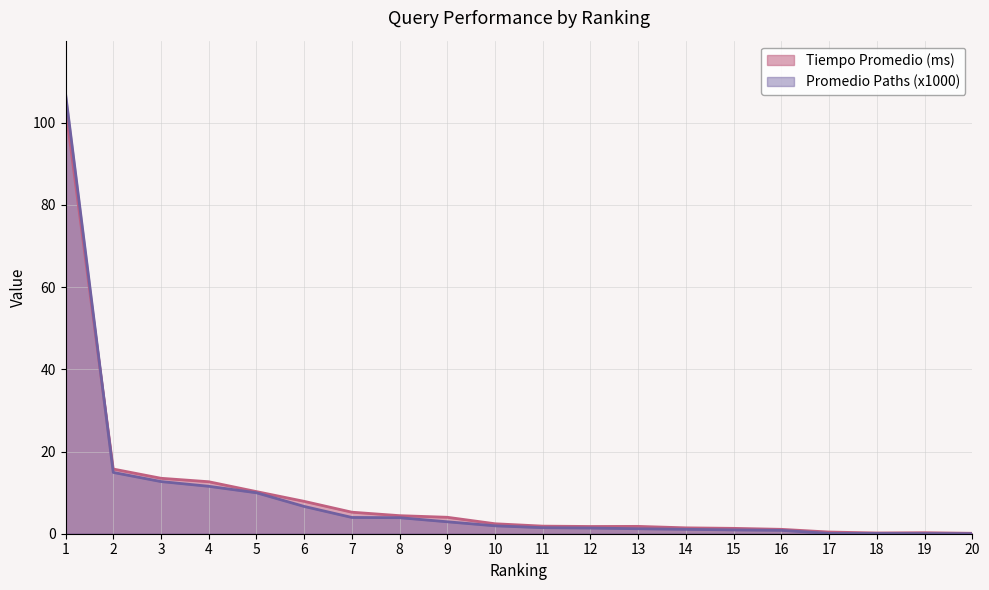

Does the chart have visible grid lines?

Yes